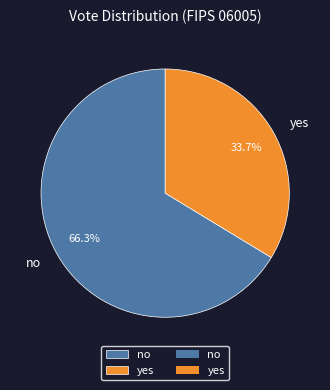

Approximately how many times larger is the value at yes compared to no?

0.5